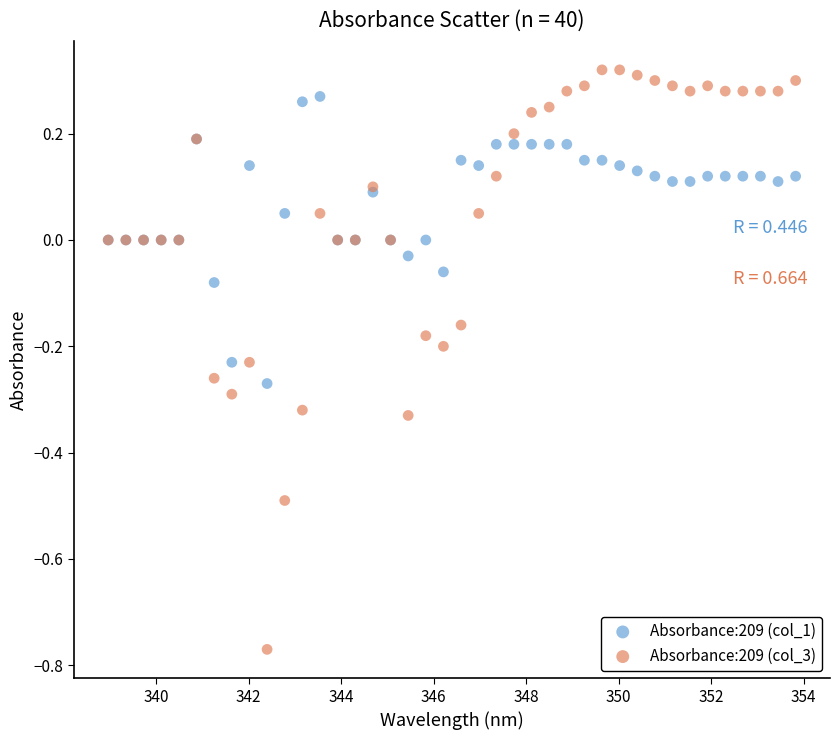

Which series has the widest spread of Y values?

Absorbance:209 (col_3)